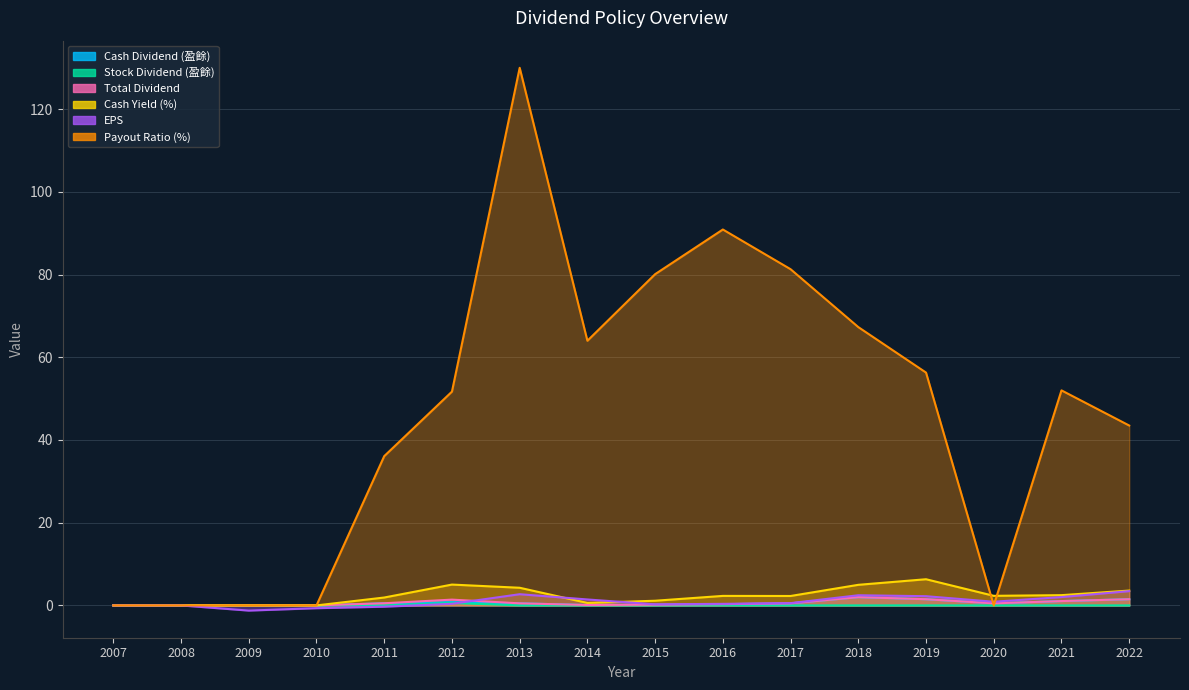

Is the value of Total Dividend at 2013 greater than the value of Payout Ratio (%) at 2014?

No